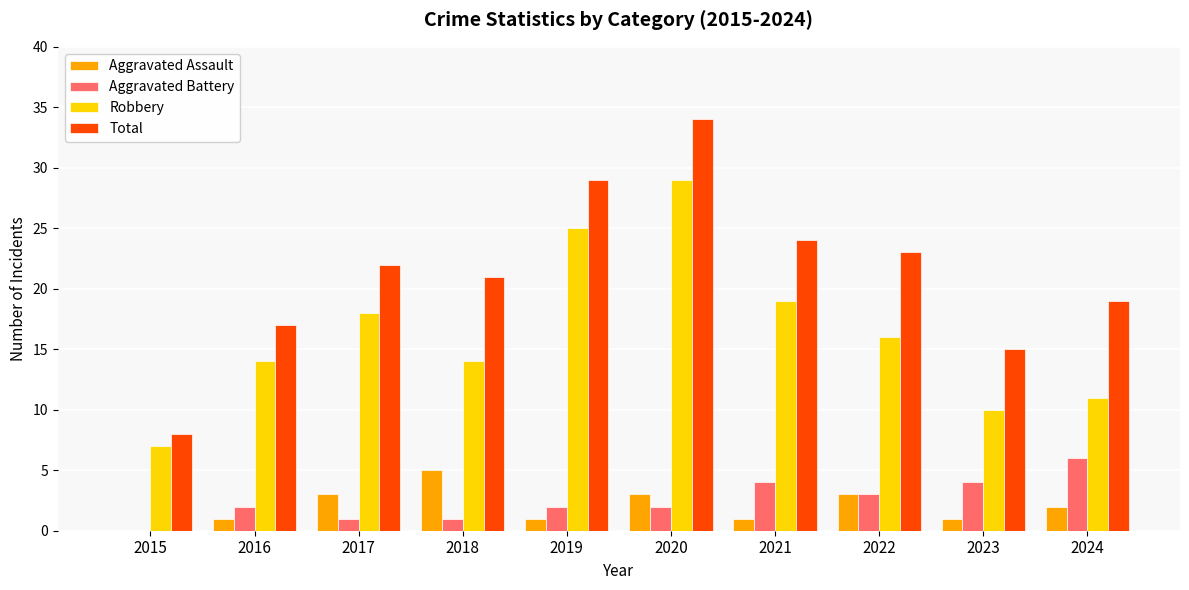

Between 2023 and 2024, which series saw the biggest shift?

Total